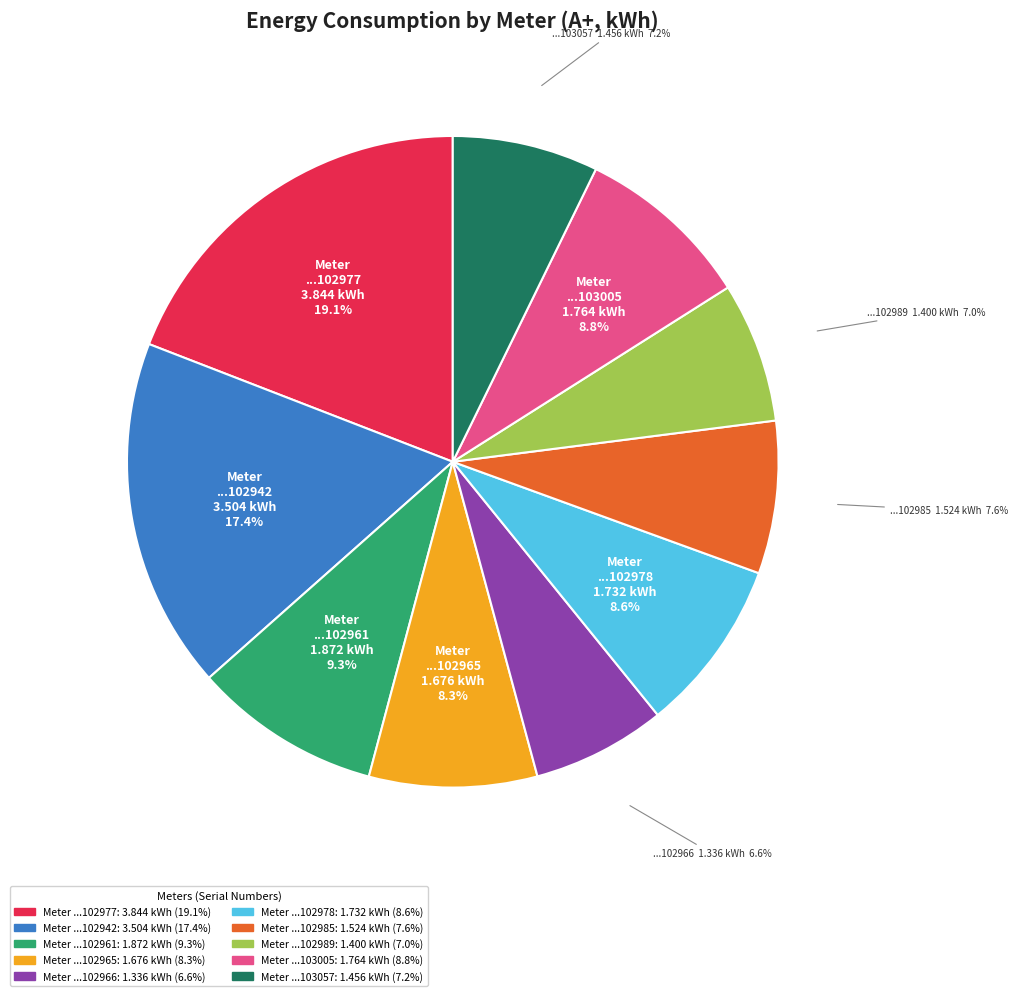

Does ...102966 account for over 50% of the chart?

No